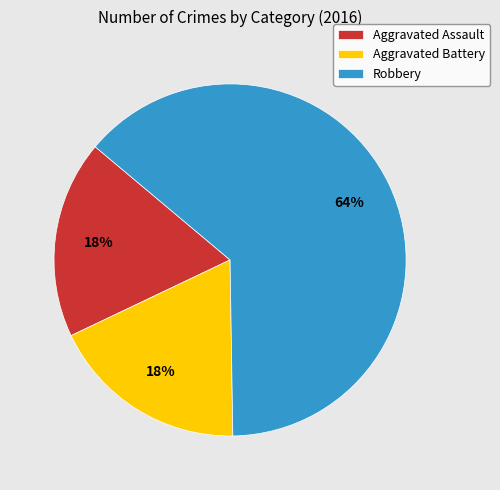

Which slice is the largest?

Robbery